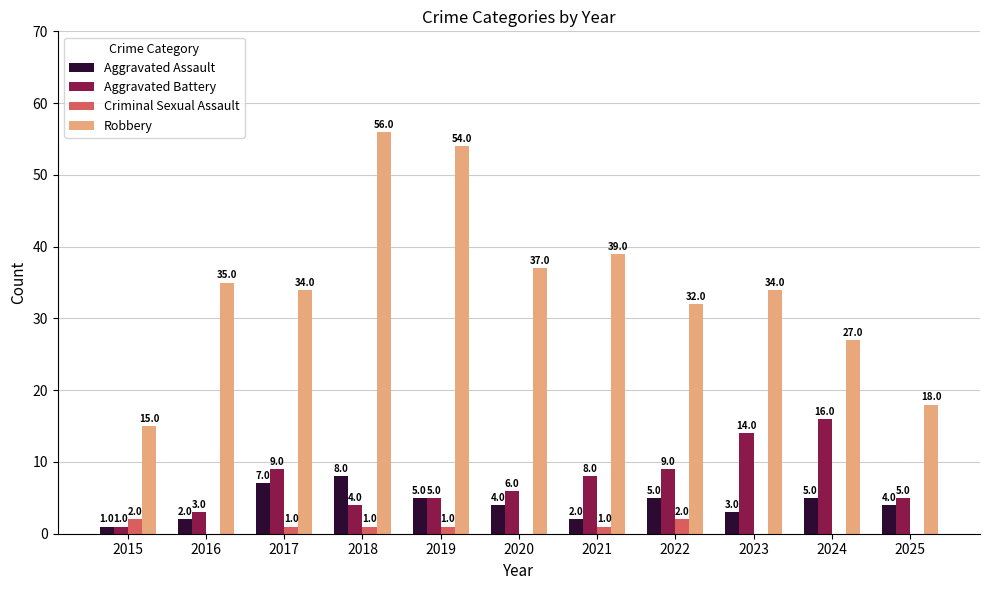

Reading left to right, transcribe all the data shown in this chart.

Aggravated Assault: 1	2	7	8	5	4	2	5	3	5	4
Aggravated Battery: 1	3	9	4	5	6	8	9	14	16	5
Criminal Sexual Assault: 2	0	1	1	1	0	1	2	0	0	0
Robbery: 15	35	34	56	54	37	39	32	34	27	18